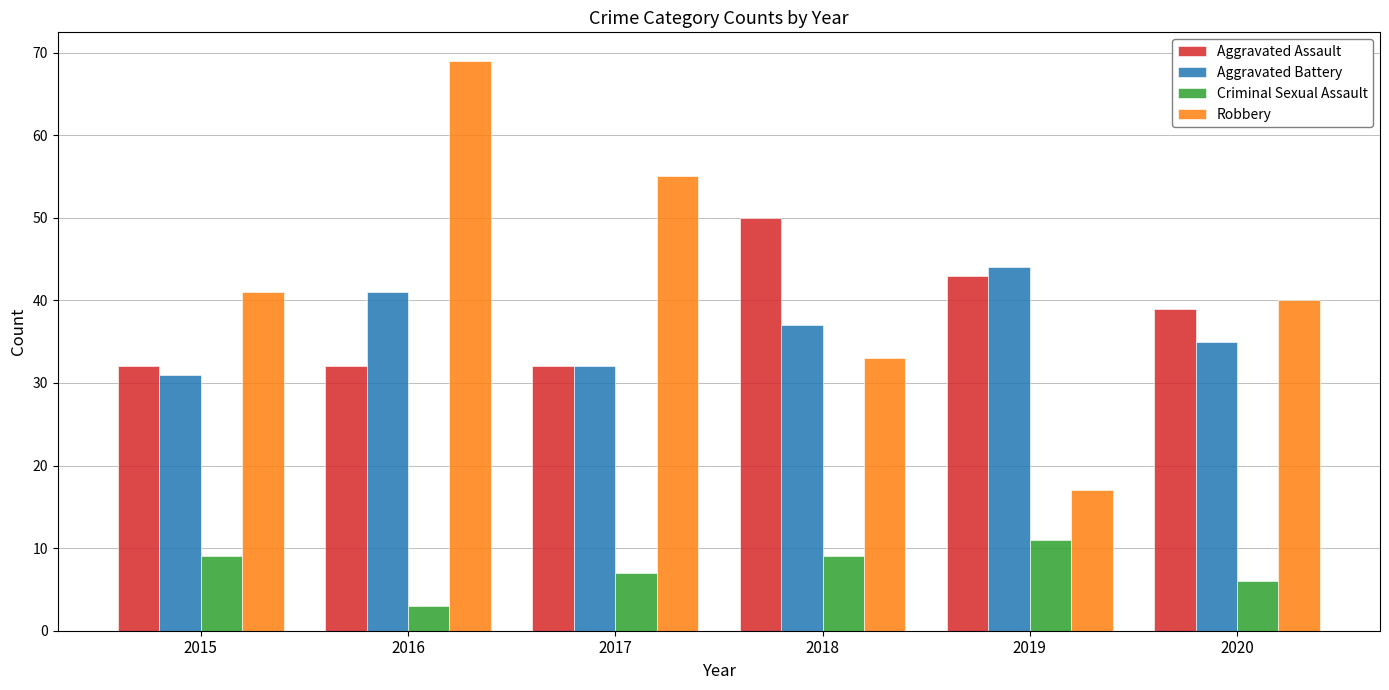

What is the difference between the second highest and minimum values in the Aggravated Battery series?

10